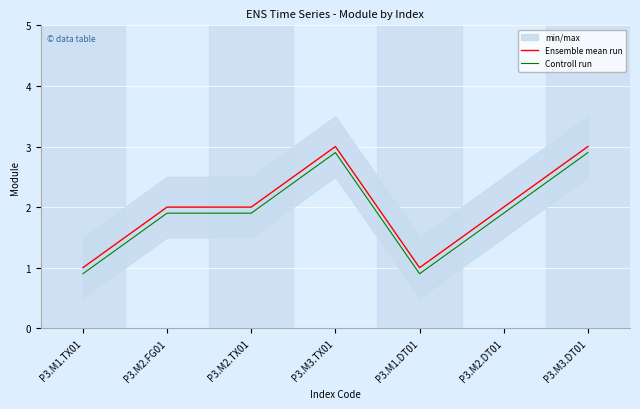

True or false: Controll run and Ensemble mean run cross at least once.

False